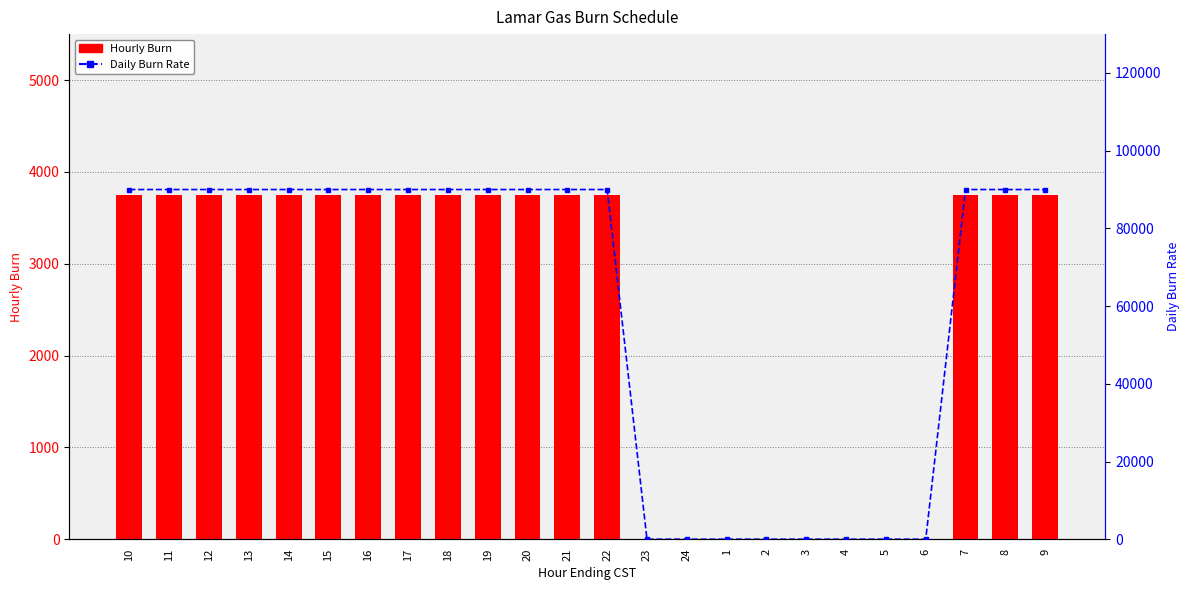

What are all the series names shown in the legend?

Hourly Burn, Daily Burn Rate